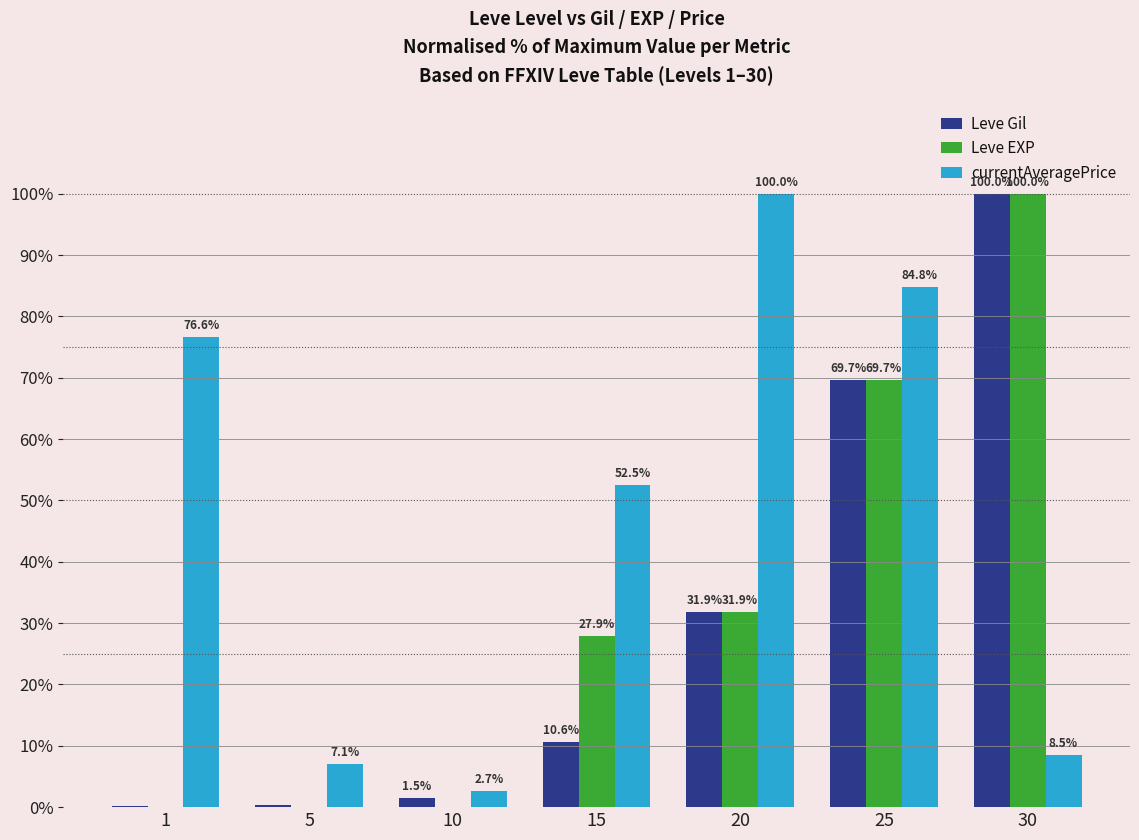

What is the sum of all Leve EXP values?

229.5